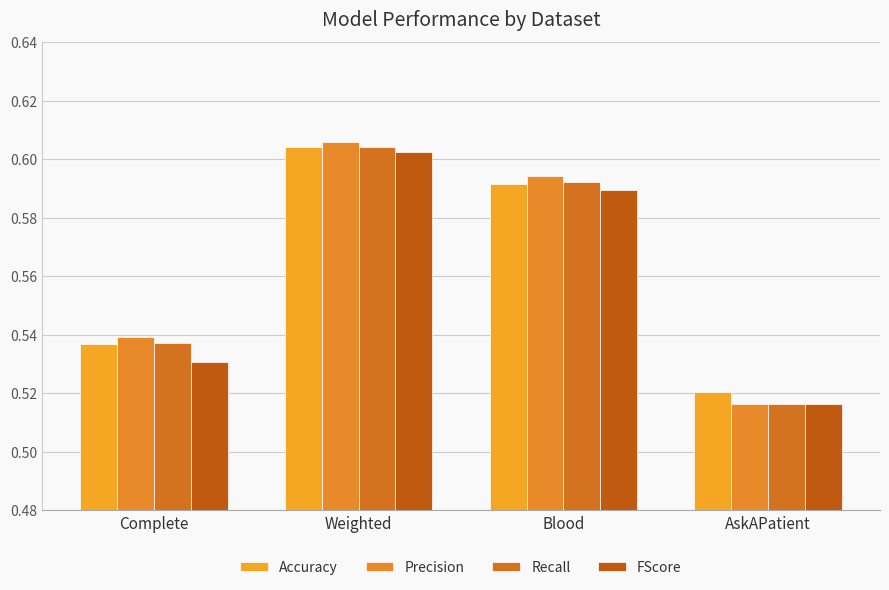

What is the total value across all series at Complete?

2.1